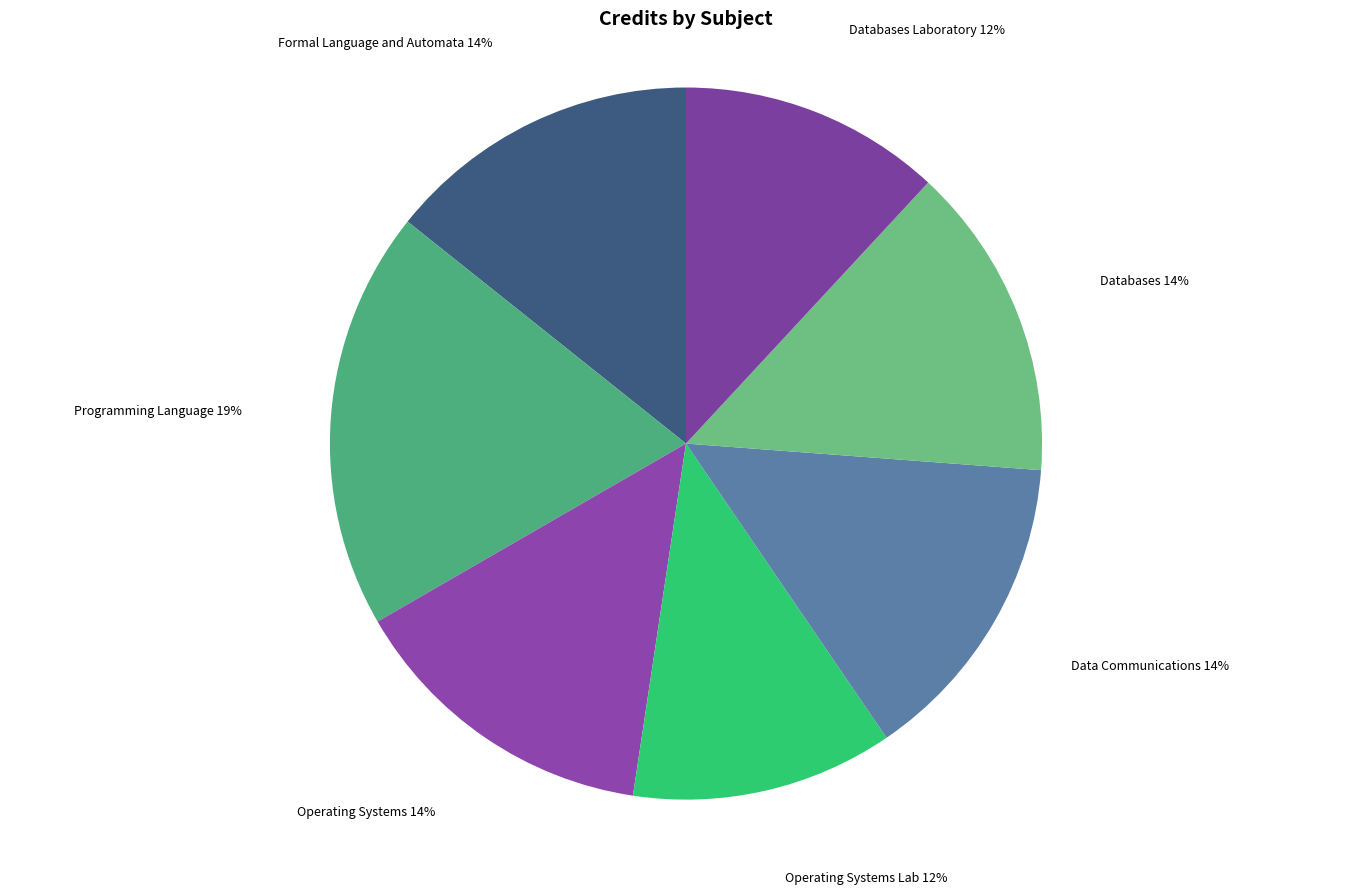

How many segments does this pie chart have?

7